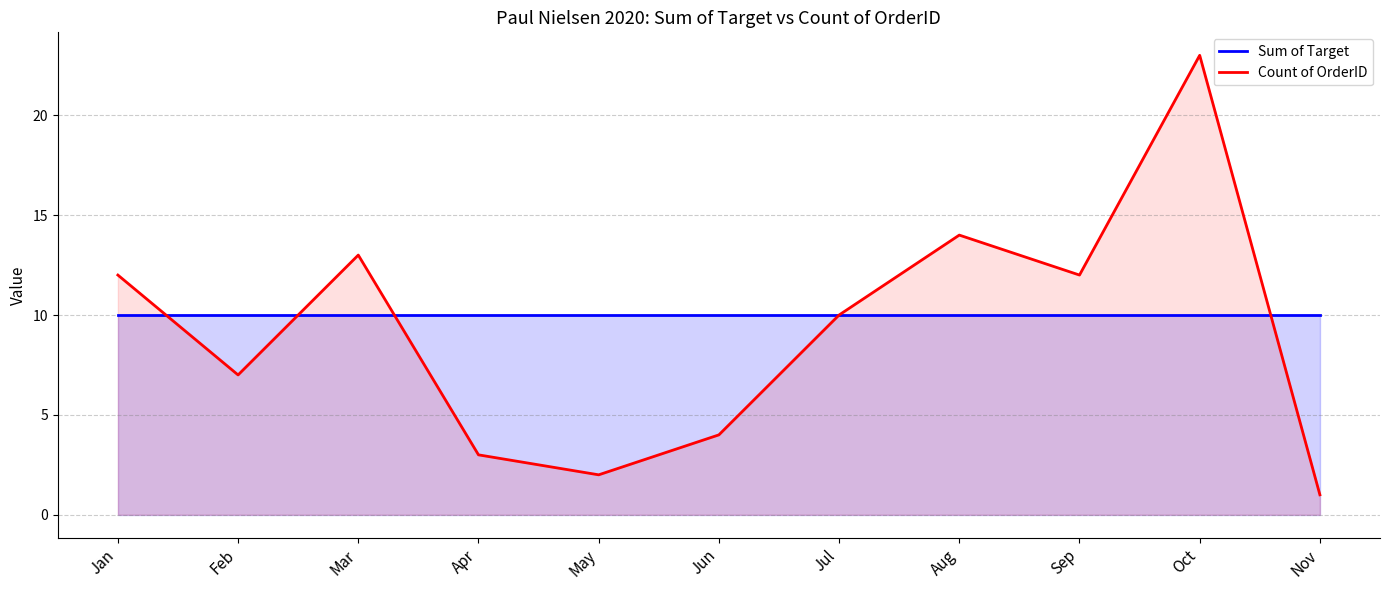

What is the total value across all series at Jun?

14